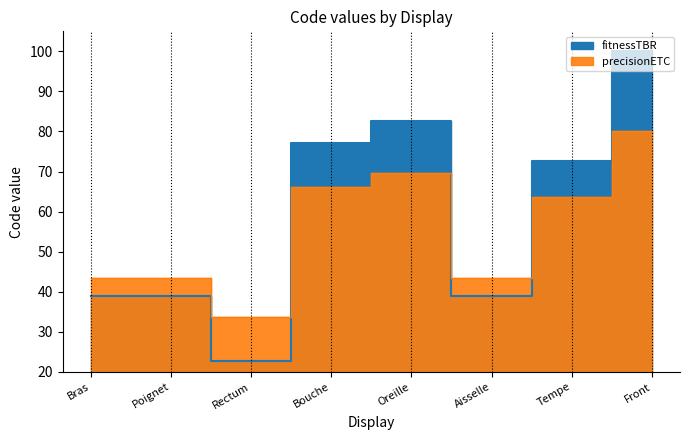

Read the precisionETC value at Oreille.

69.6